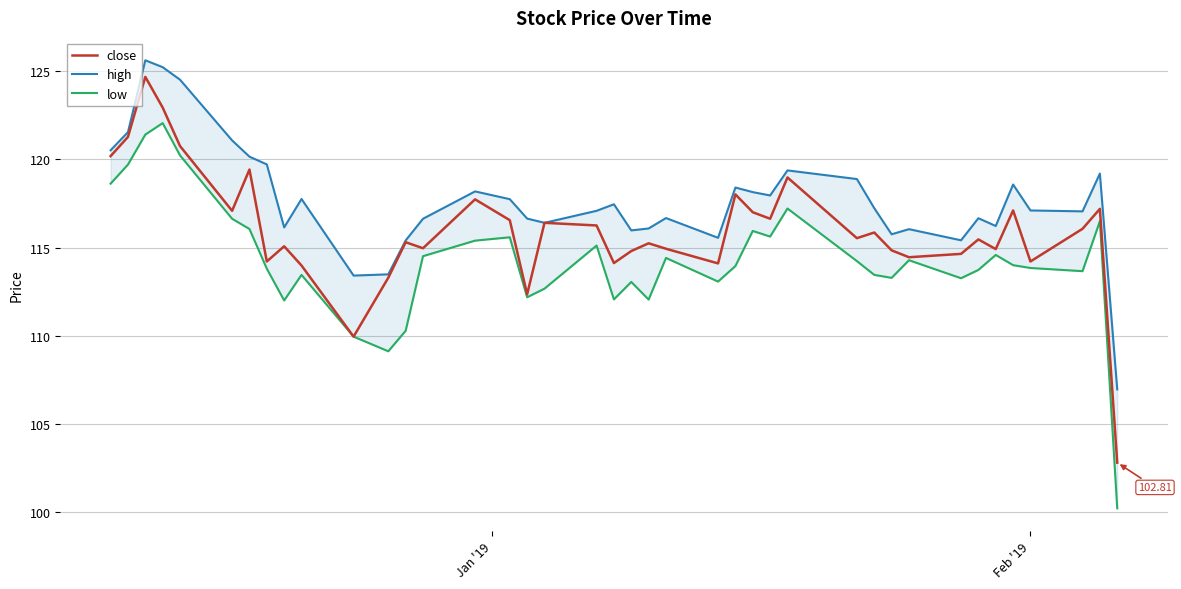

What is the difference between the second highest and second lowest values in the close series?

13.0